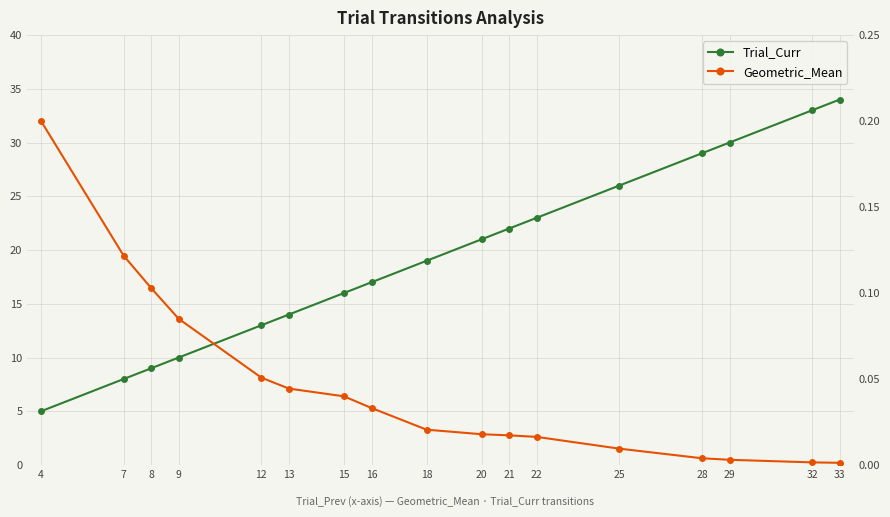

True or false: Trial_Curr and Geometric_Mean intersect in this chart.

False